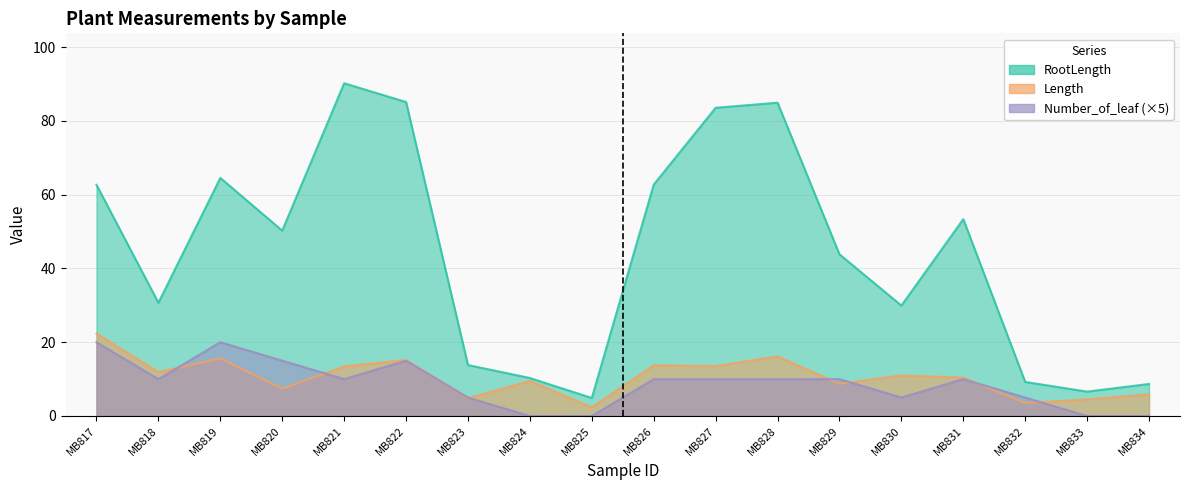

How many data points in Length are above 10?

10